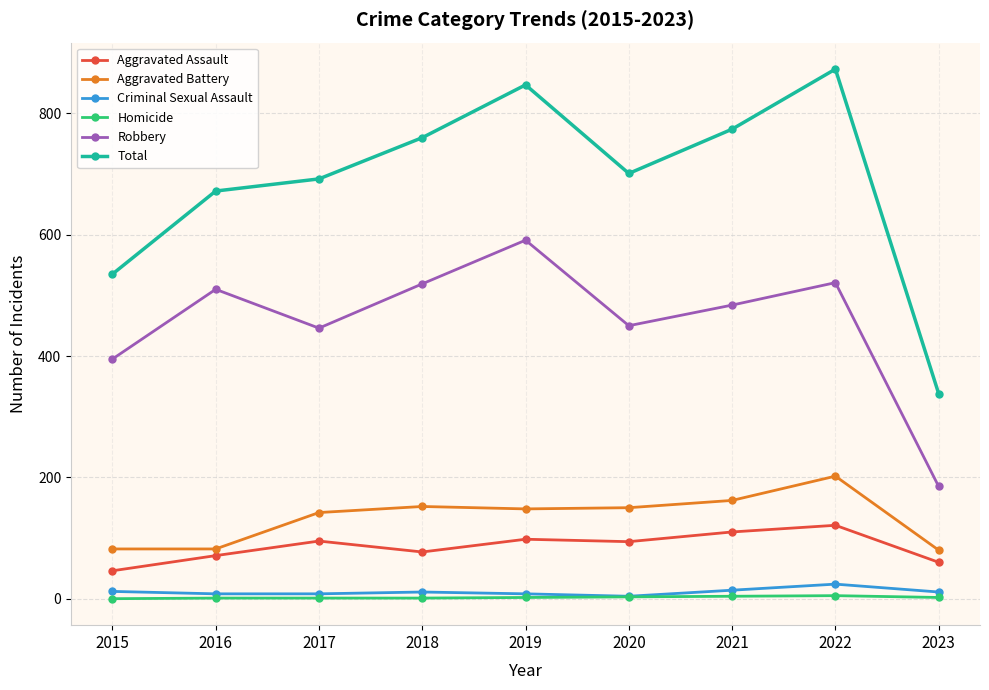

At which label does Robbery reach its minimum?

2023